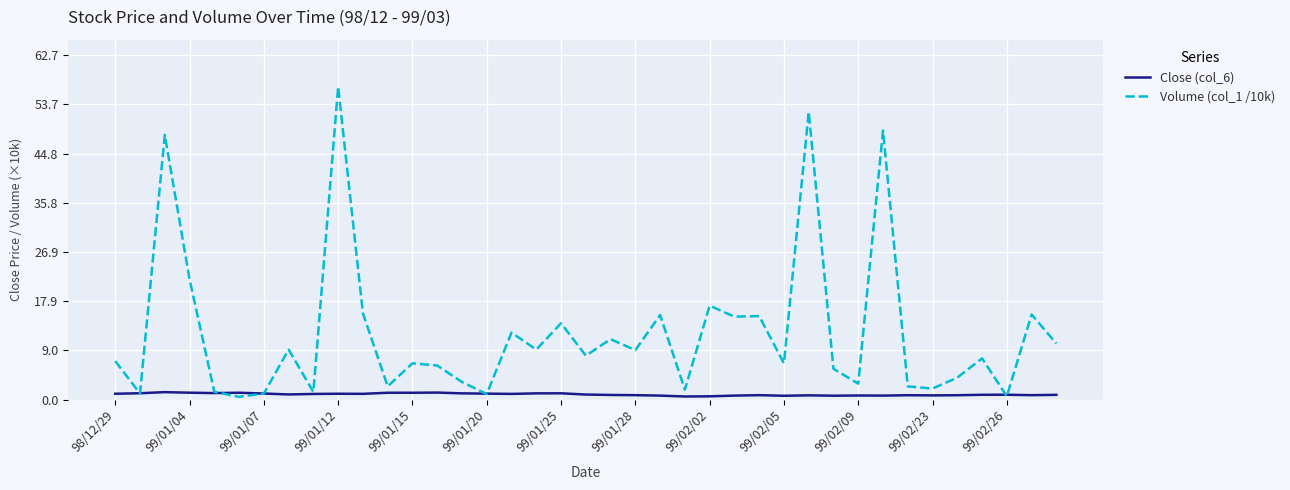

What are all the series names shown in the legend?

Close (col_6), Volume (col_1 /10k)